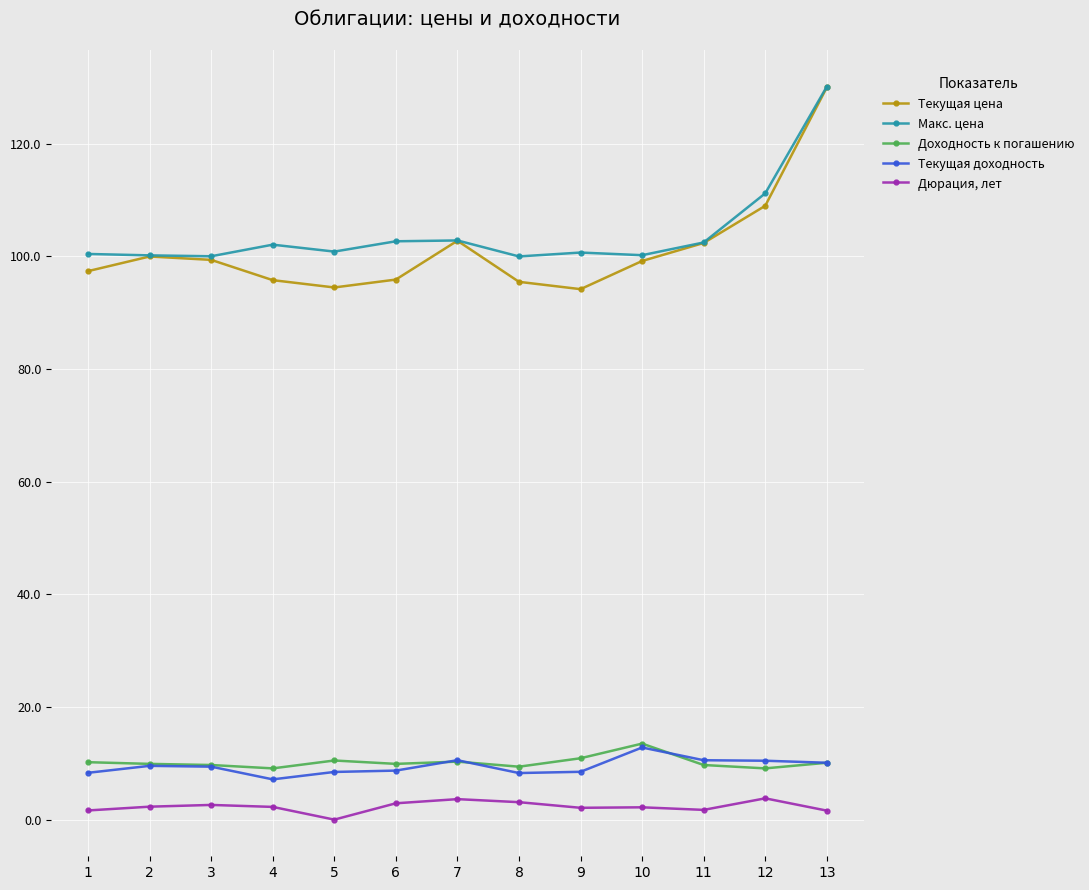

True or false: Доходность к погашению has a value of 5.4 at 10.

False